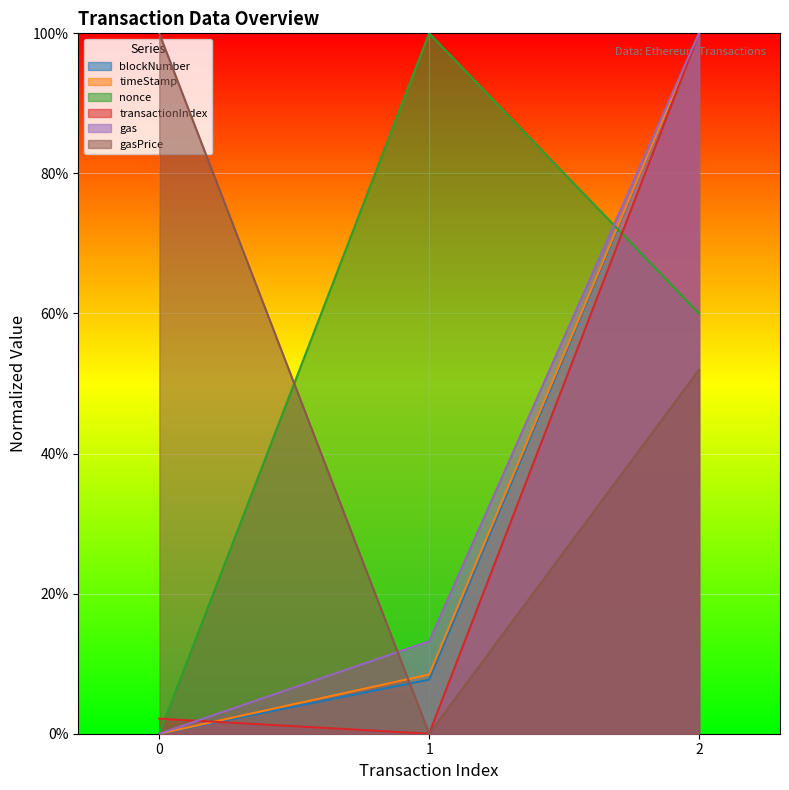

Which has a higher value, 1 or 2?

2